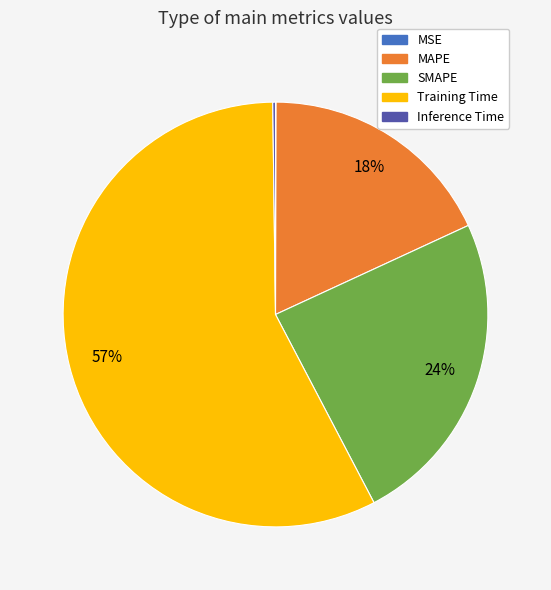

Which category has the biggest portion of the pie?

Training Time